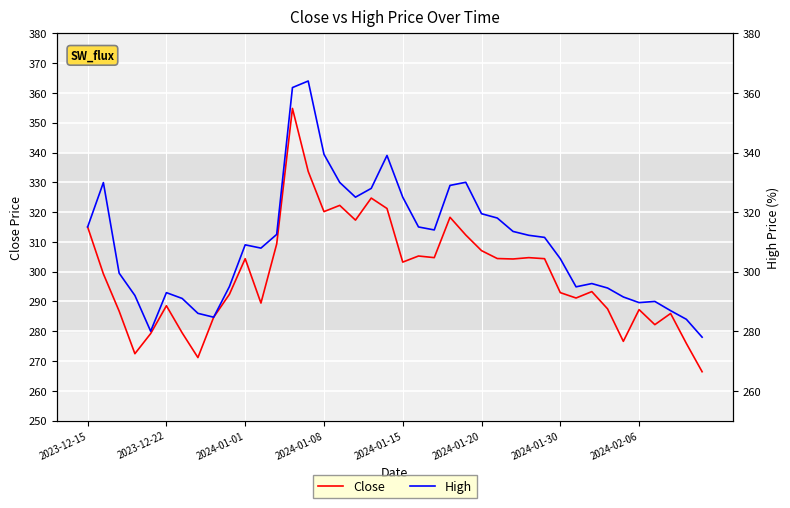

How many values in the Close series exceed 303?

20